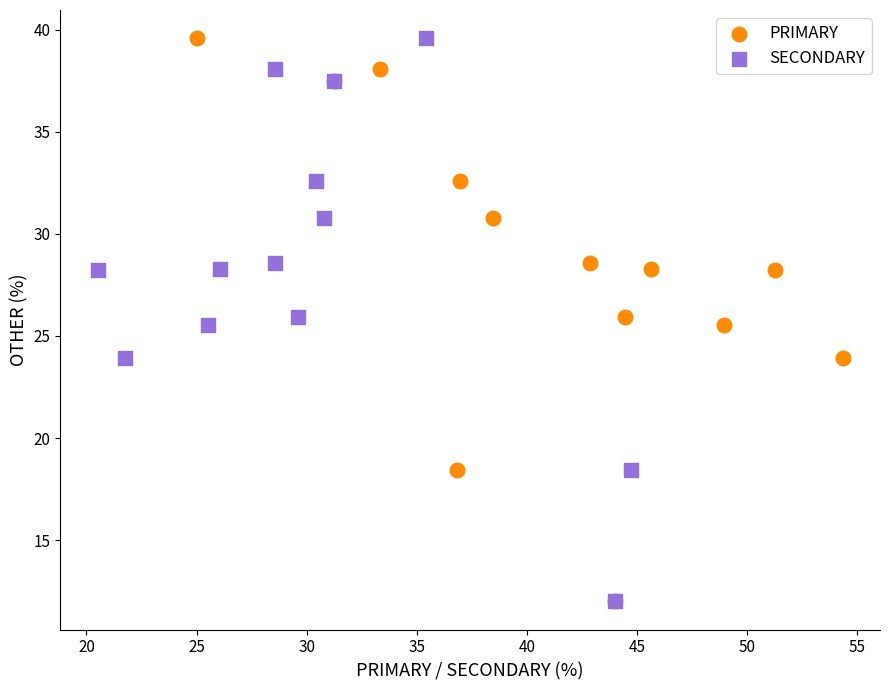

What are all the series names shown in the legend?

PRIMARY, SECONDARY